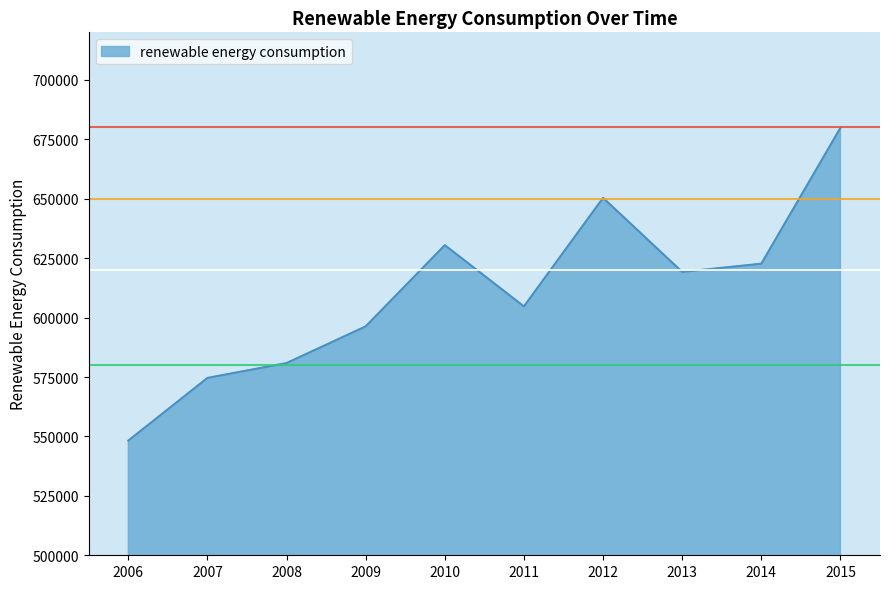

What is the difference between the maximum and second lowest values?

105198.9